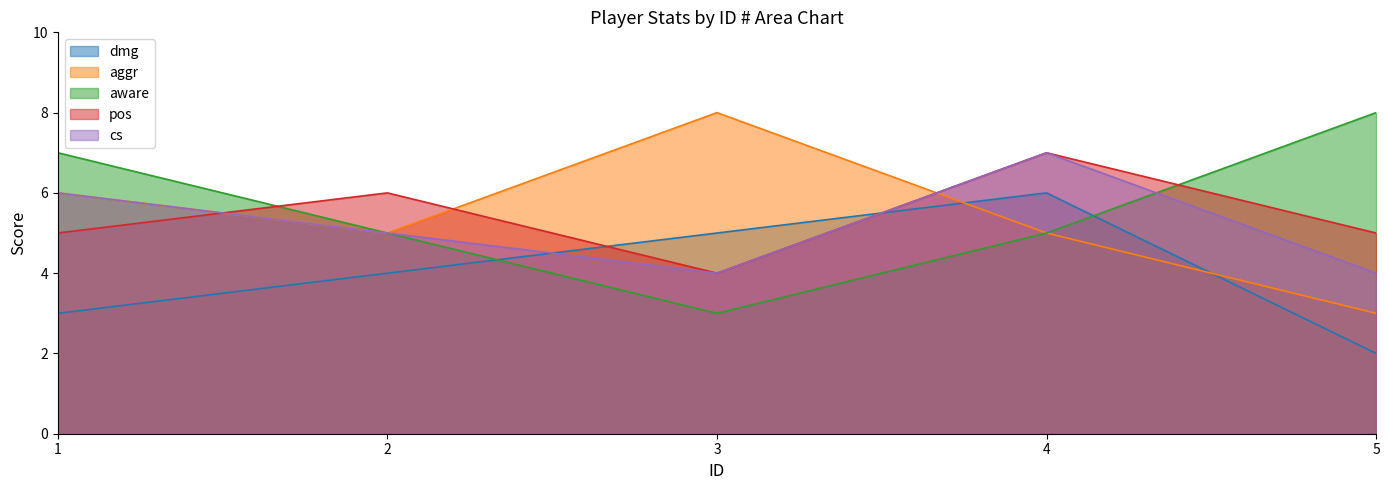

What is the highest value of the dmg series?

6